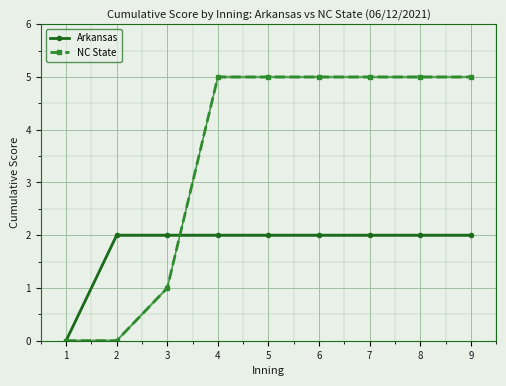

Rank the series at 6 from lowest to highest value.

Arkansas, NC State